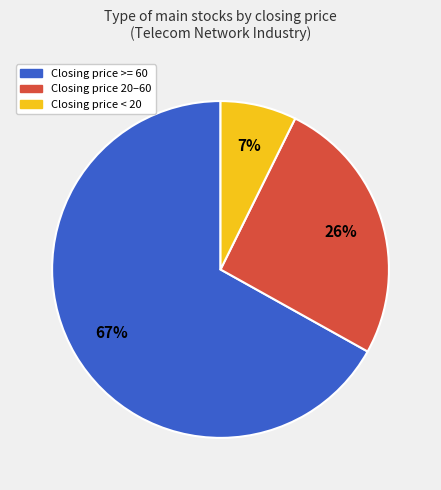

True or false: Closing price >= 60 accounts for 67% of the total.

True